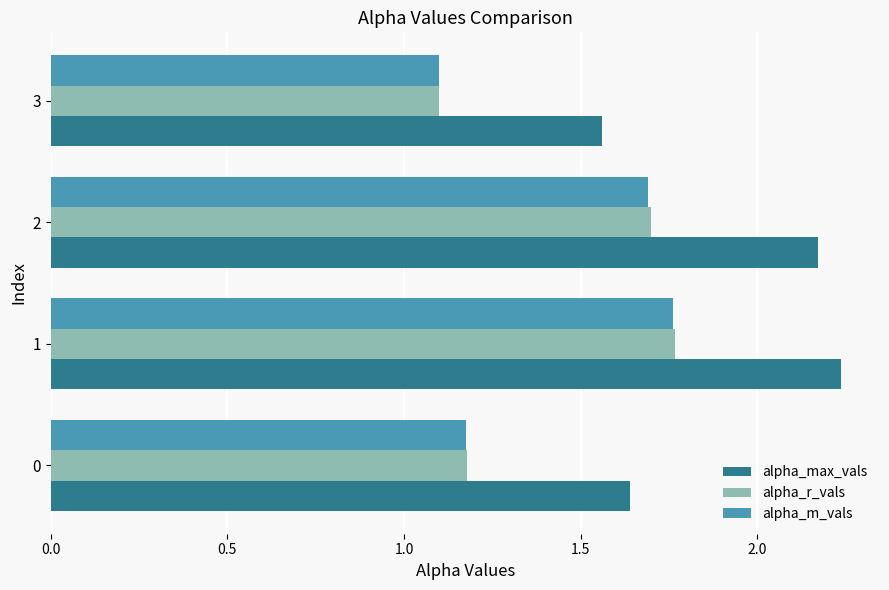

True or false: alpha_r_vals has a value of 1.8 at 3.

False